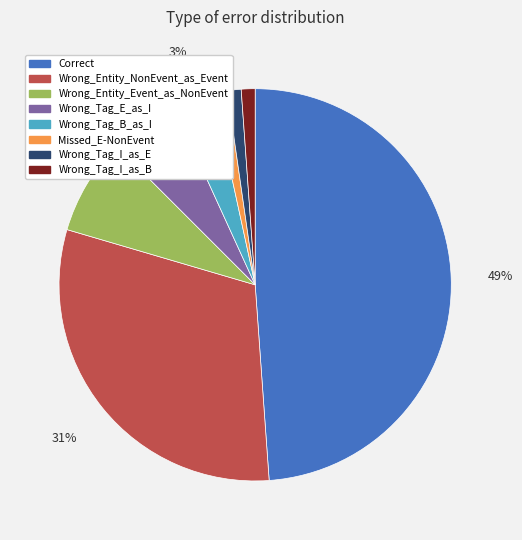

Is it true that Missed_E-NonEvent is 11% of the pie?

False